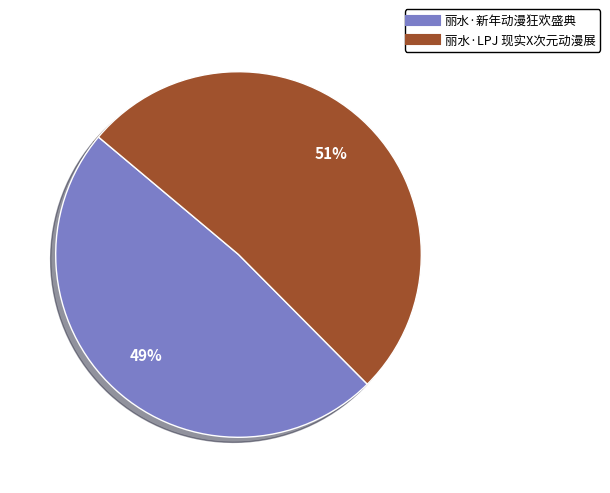

Combined, do 丽水·新年动漫狂欢盛典 and 丽水·LPJ 现实X次元动漫展 account for over 50%?

Yes